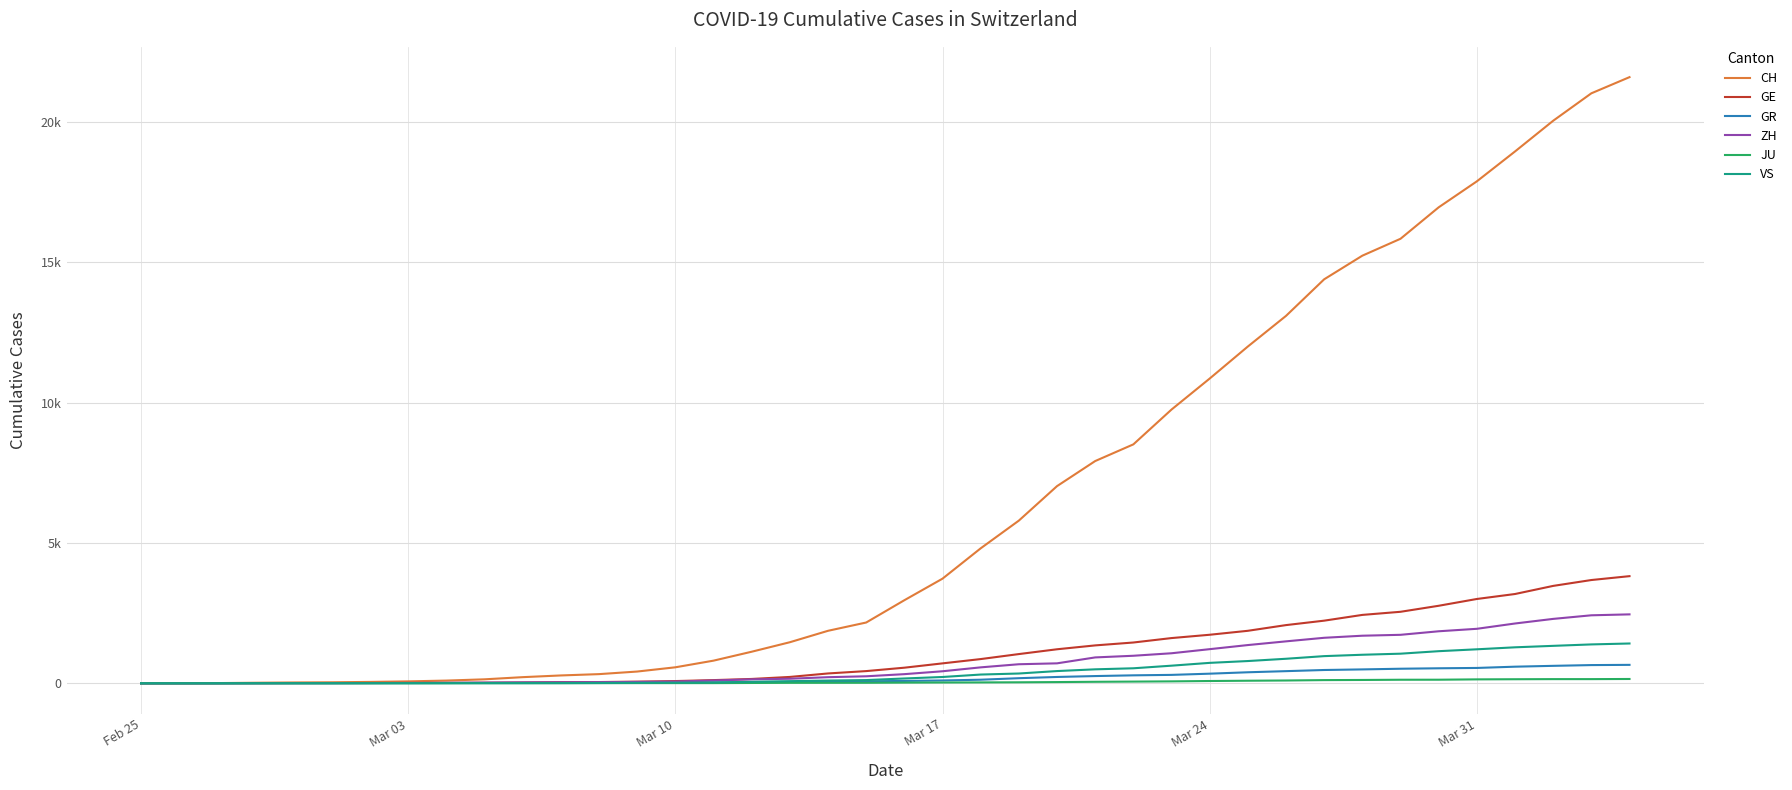

What is the sum of all GE values?

43216